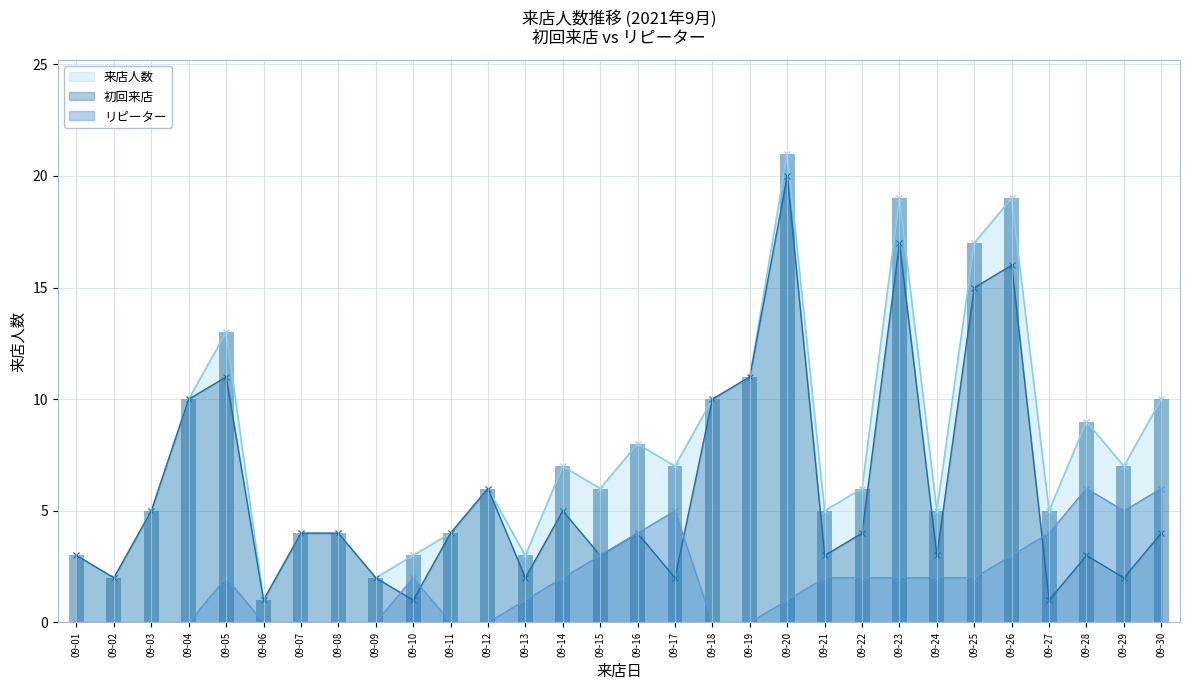

Rank the series by their maximum value, from lowest to highest.

リピーター, 初回来店, 来店人数